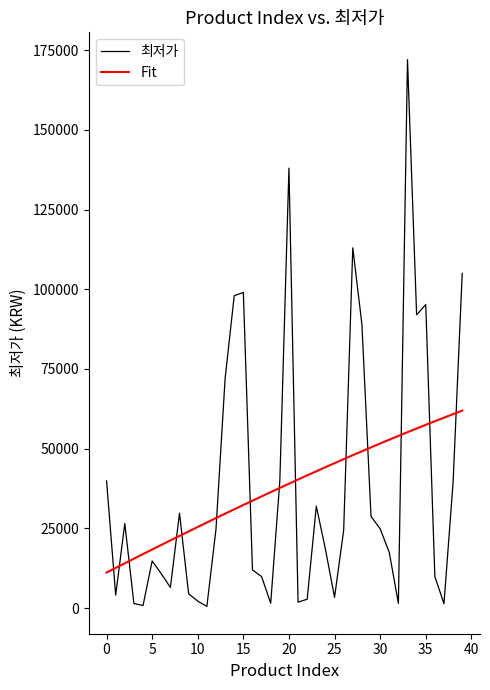

What is the difference between the maximum and minimum values in the 최저가 series?

171440.0